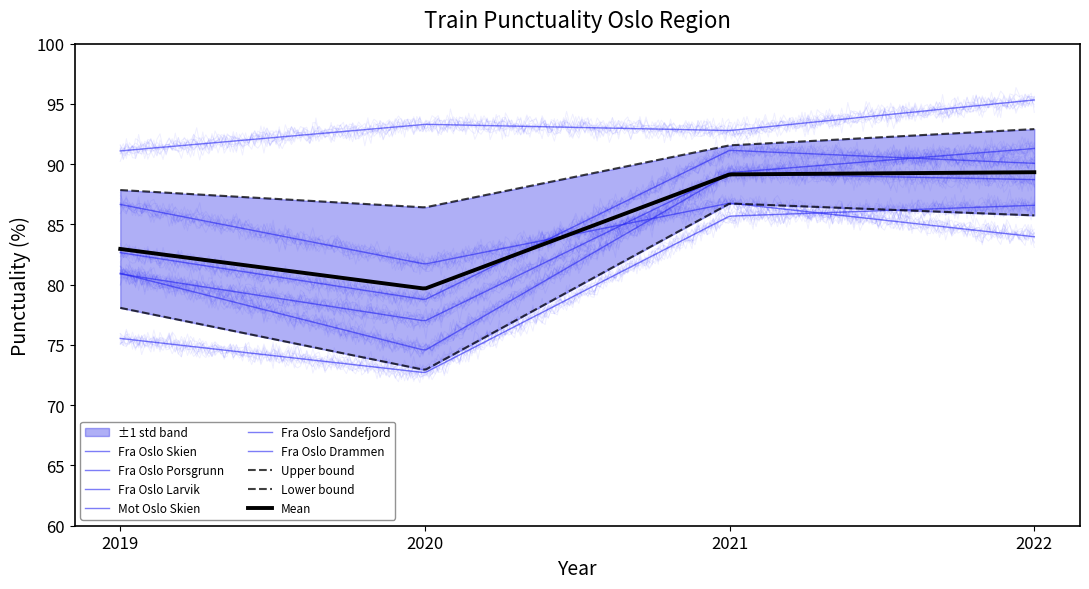

Where is Fra Oslo Drammen nearest to the value 84?

2022